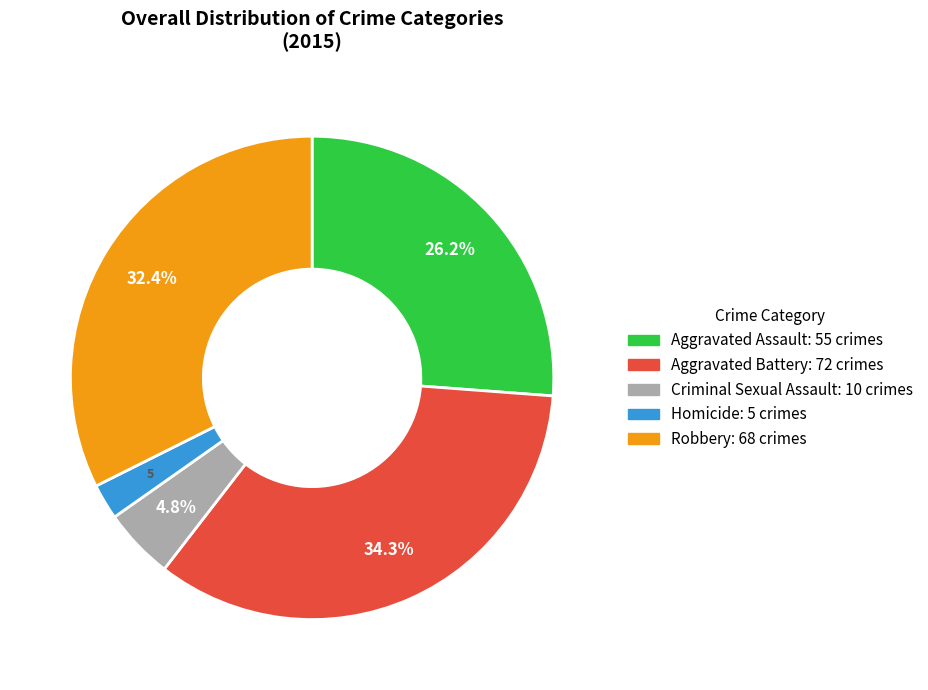

Which category has the biggest portion of the pie?

Aggravated Battery